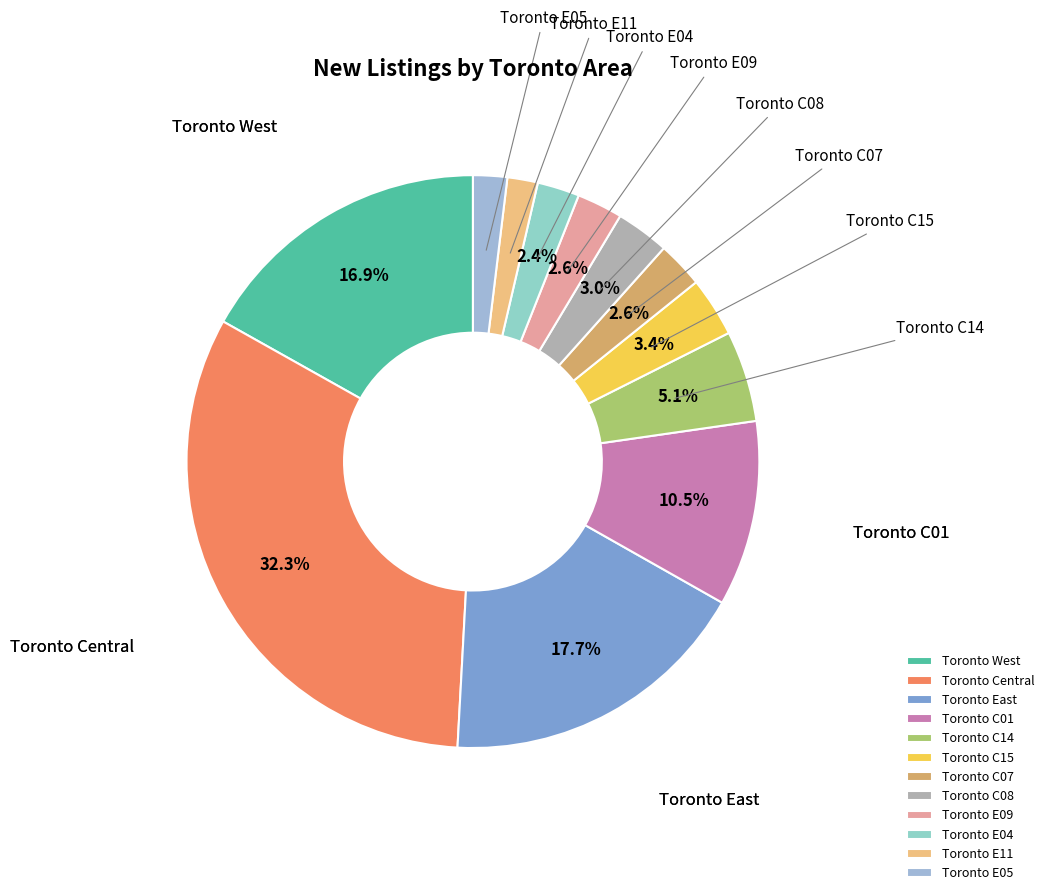

Approximately how many times larger is the value at Toronto E11 compared to Toronto C07?

0.7